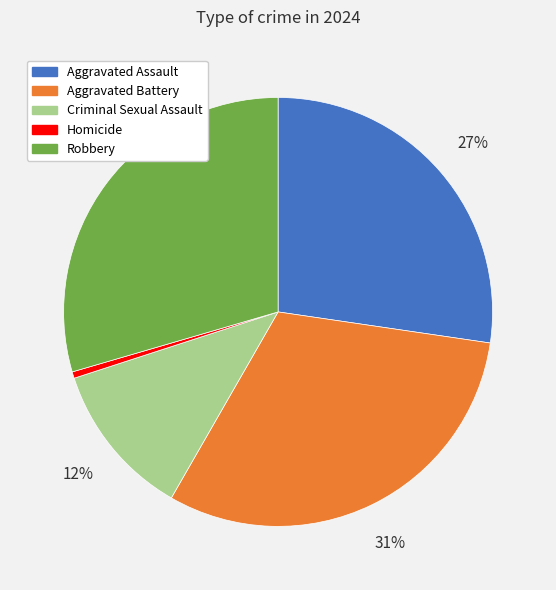

To the nearest percent, what portion does Robbery represent?

30%